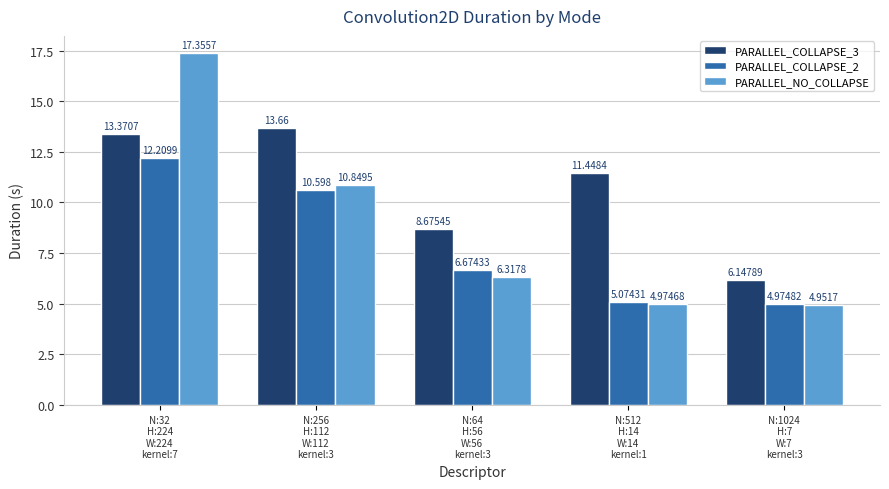

The value of PARALLEL_NO_COLLAPSE at N:256
H:112
W:112
kernel:3 is 17.2. True or false?

False